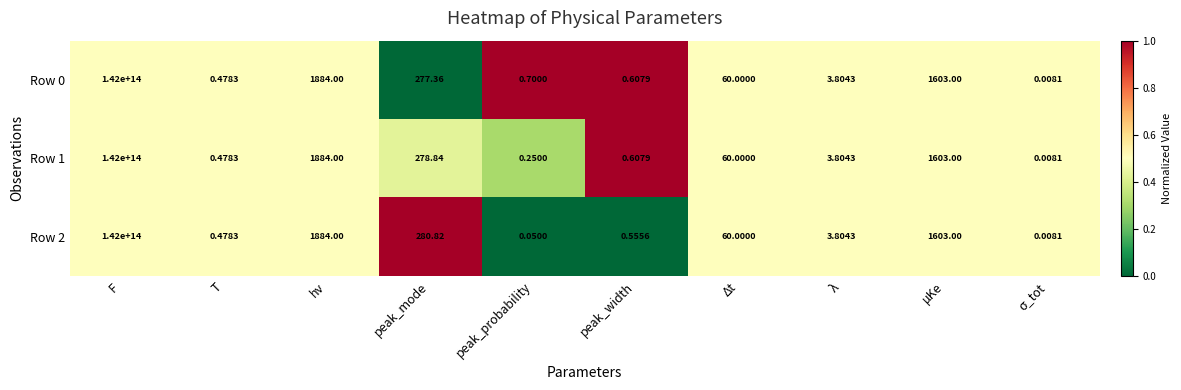

At which label is Row 1 closest to 71000000000000?

hν